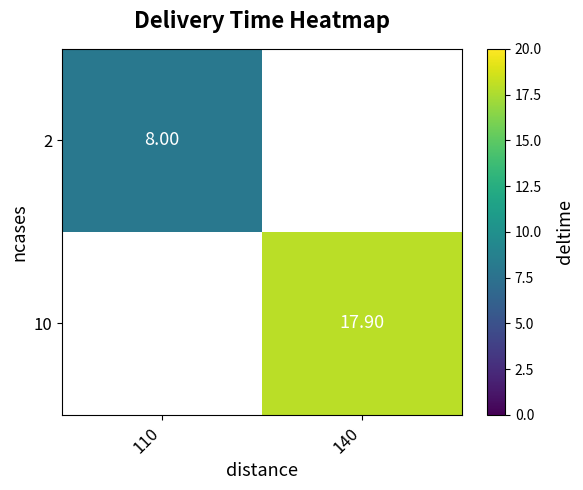

What is the greatest value displayed?

17.9